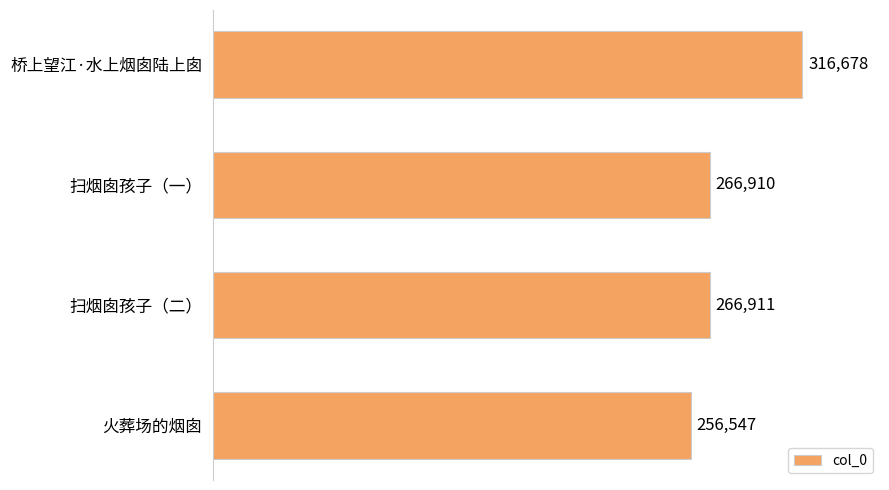

How many values are below 266911?

2